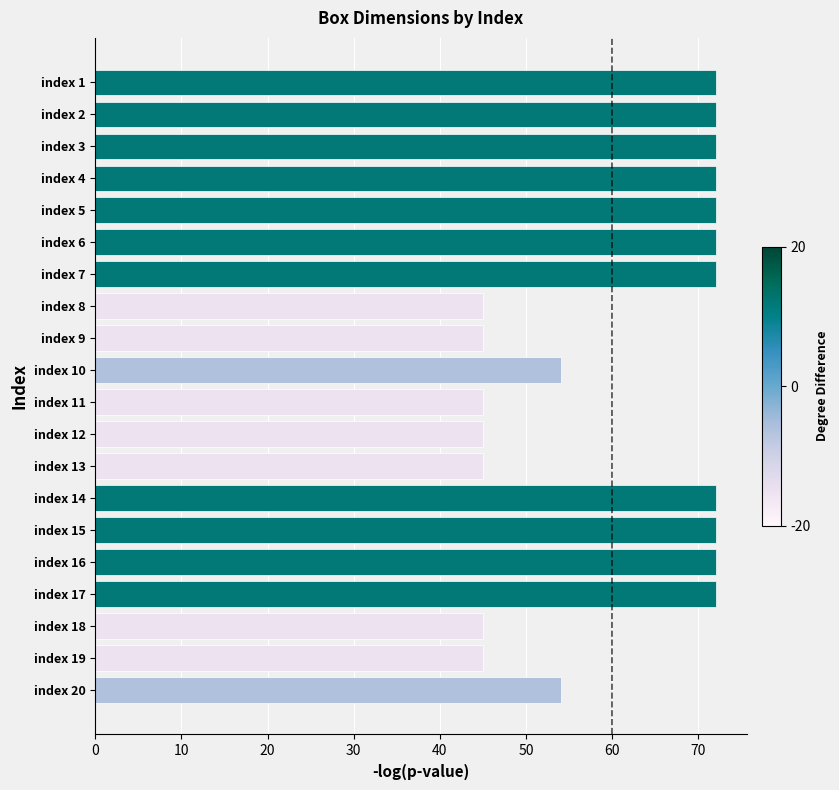

Between index 18 and index 5, which is larger?

index 5